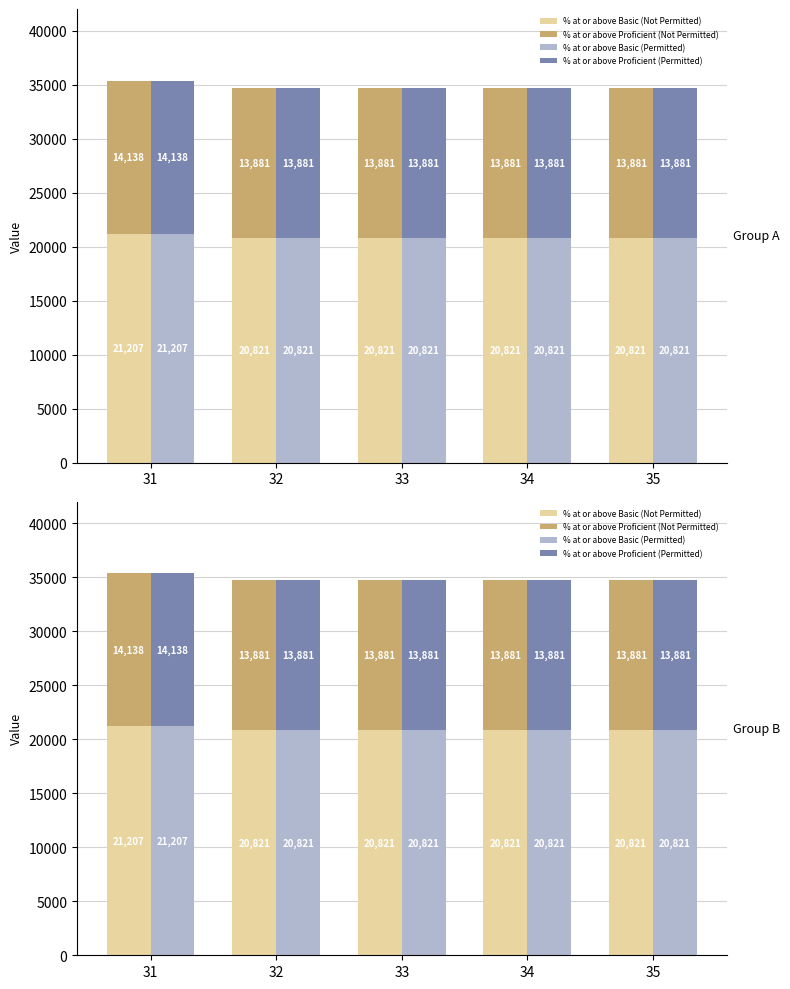

What are all the series names shown in the legend?

% at or above Basic (Not Permitted), % at or above Proficient (Not Permitted), % at or above Basic (Permitted), % at or above Proficient (Permitted)